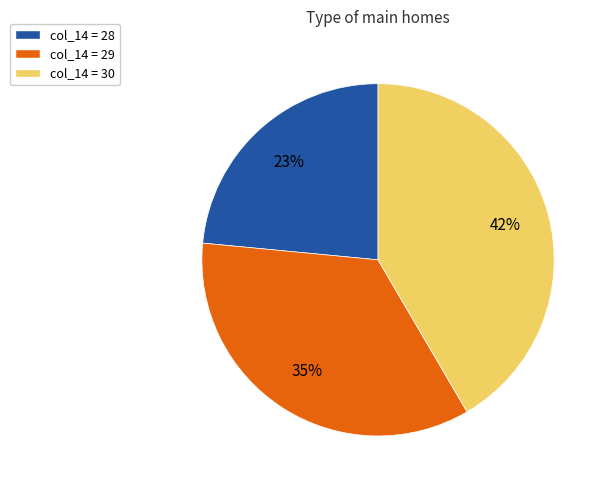

To the nearest percent, what percentage of the pie is col_14 = 28?

23%